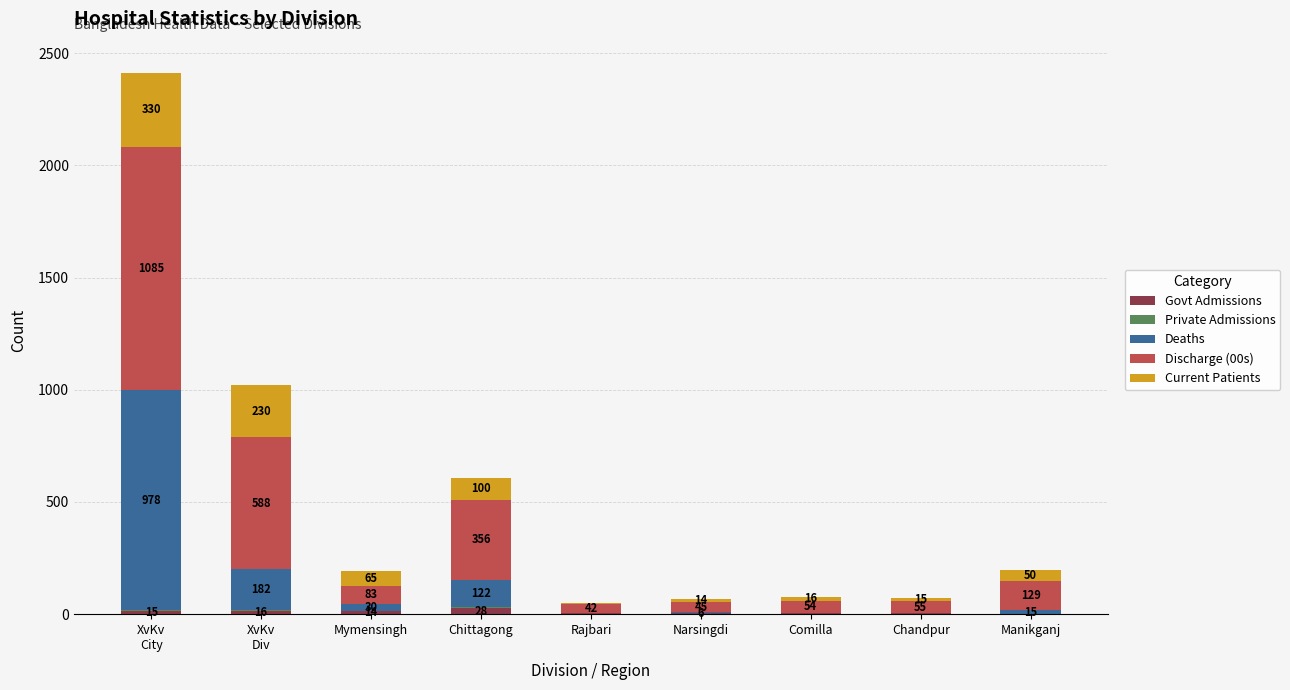

The Govt Admissions series shows 28 at Chittagong. True or false?

True